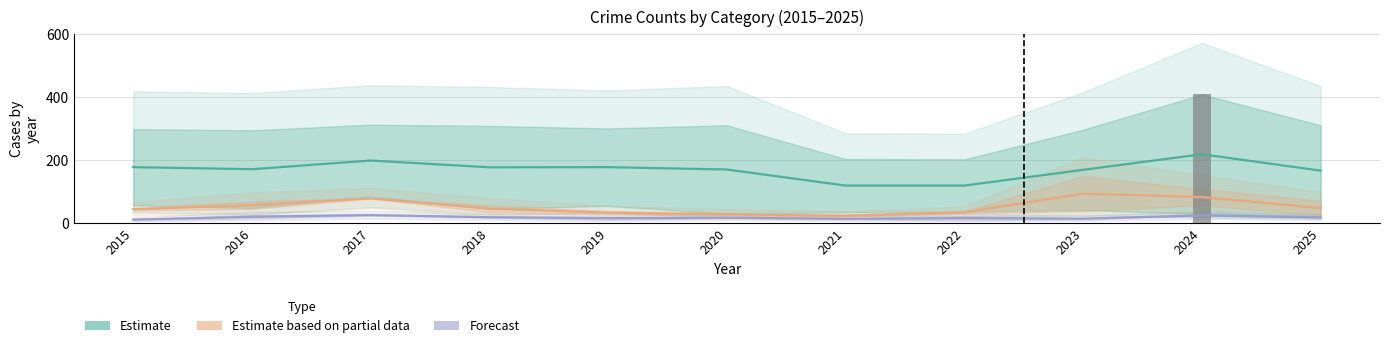

Reading left to right, list all the values displayed in this chart.

Estimate: 2015=178.0	2016=171.5	2017=199.0	2018=177.5	2019=178.0	2020=170.5	2021=119.5	2022=119.5	2023=169.5	2024=219.0	2025=167.0
Estimate based on partial data: 2015=44.5	2016=57.5	2017=79.0	2018=46.0	2019=33.5	2020=28.0	2021=24.0	2022=34.5	2023=94.0	2024=83.0	2025=48.0
Forecast: 2015=11.5	2016=20.5	2017=26.0	2018=19.0	2019=16.0	2020=17.5	2021=14.0	2022=16.0	2023=14.5	2024=25.0	2025=18.5